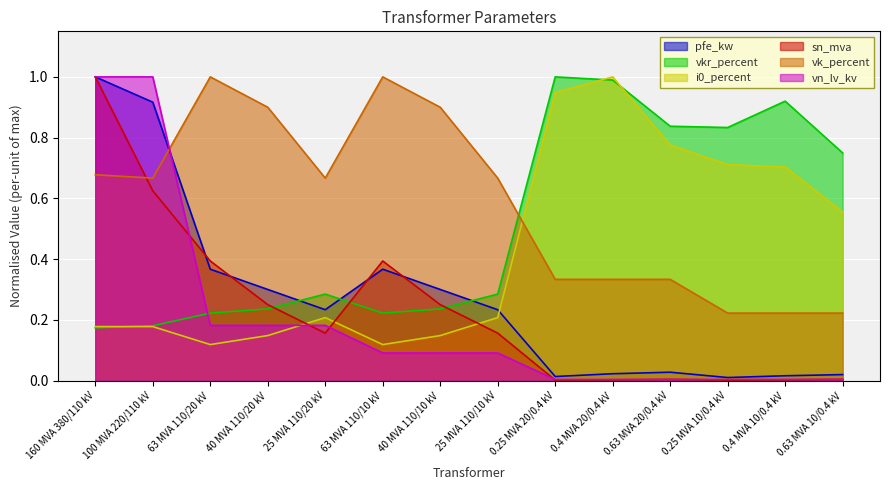

The value of vn_lv_kv at 100 MVA 220/110 kV is 1.5. True or false?

False